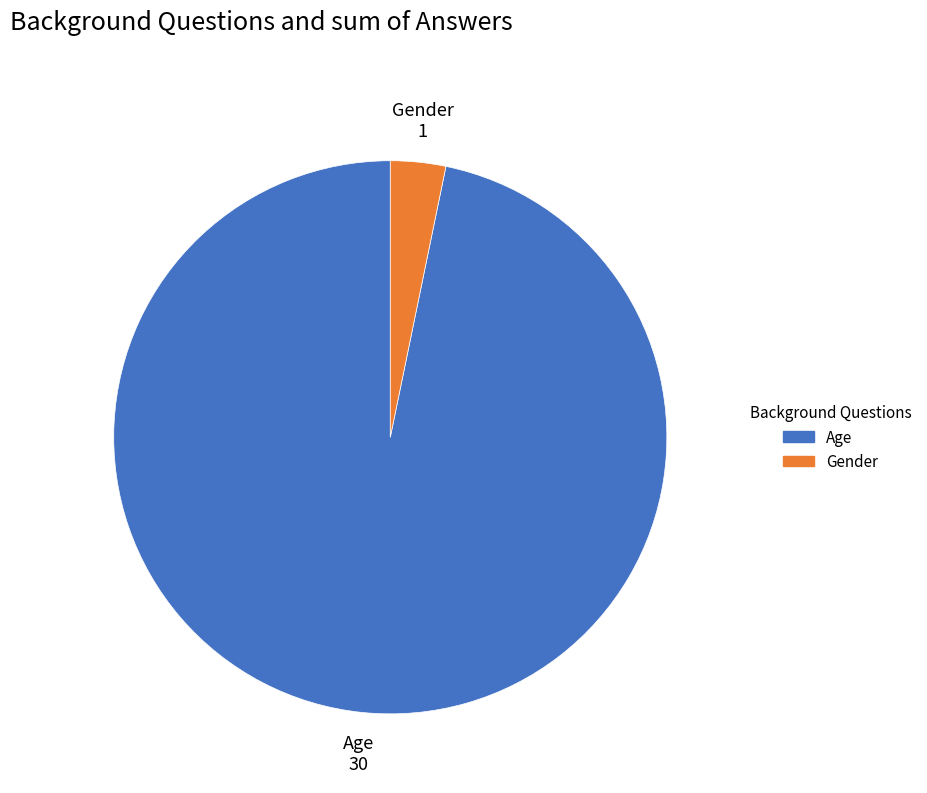

Which category has the biggest portion of the pie?

Age